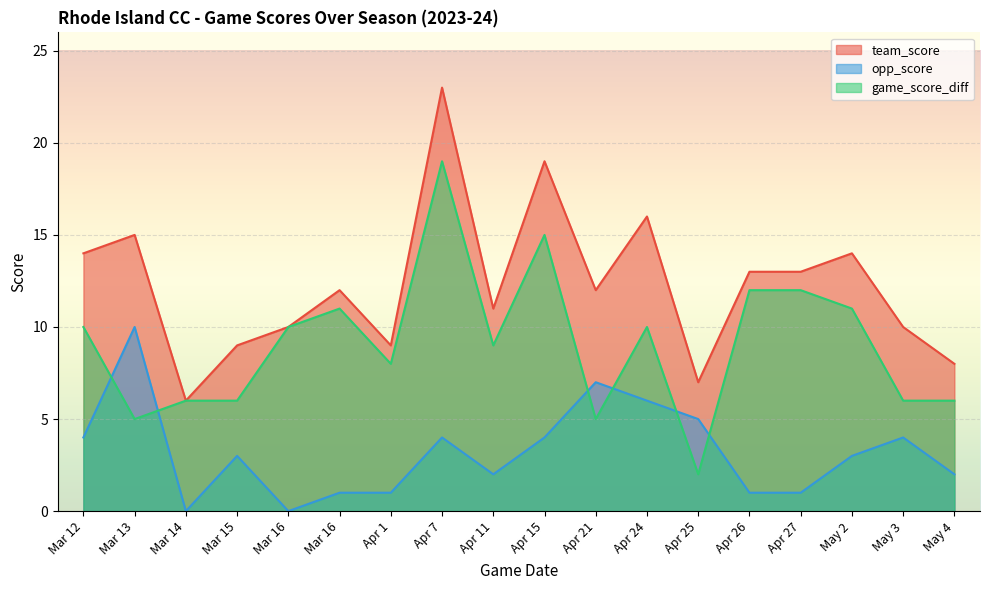

At how many categories does at least one series exceed 5?

18